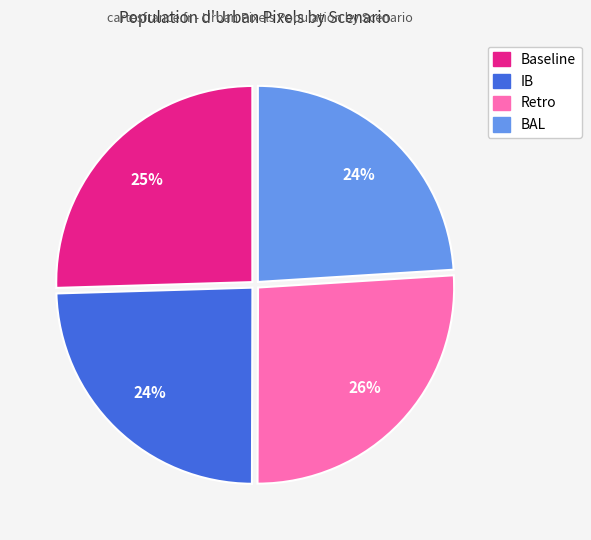

To the nearest percent, what percentage of the pie is BAL?

24%